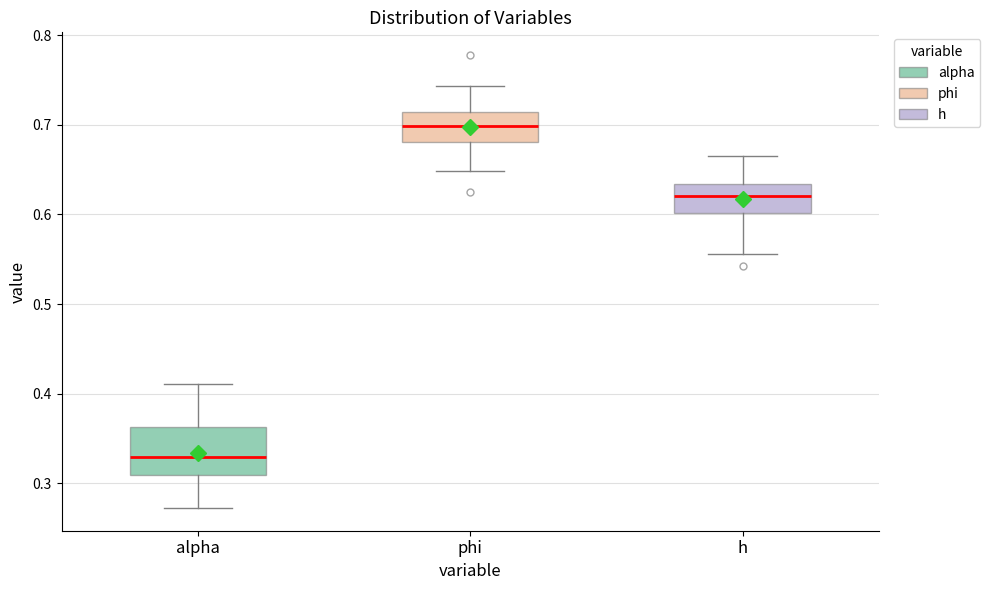

Reading left to right, transcribe this box plot: for each box, give where its median line is, the range the box spans, and where its two whiskers end, as read against the y-axis. The values are not printed on the chart, so give them approximately, as read against the axis.

alpha: median 0.33, box 0.31 to 0.36, whiskers 0.27 to 0.41
phi: median 0.70, box 0.68 to 0.71, whiskers 0.65 to 0.74
h: median 0.62, box 0.60 to 0.63, whiskers 0.56 to 0.67